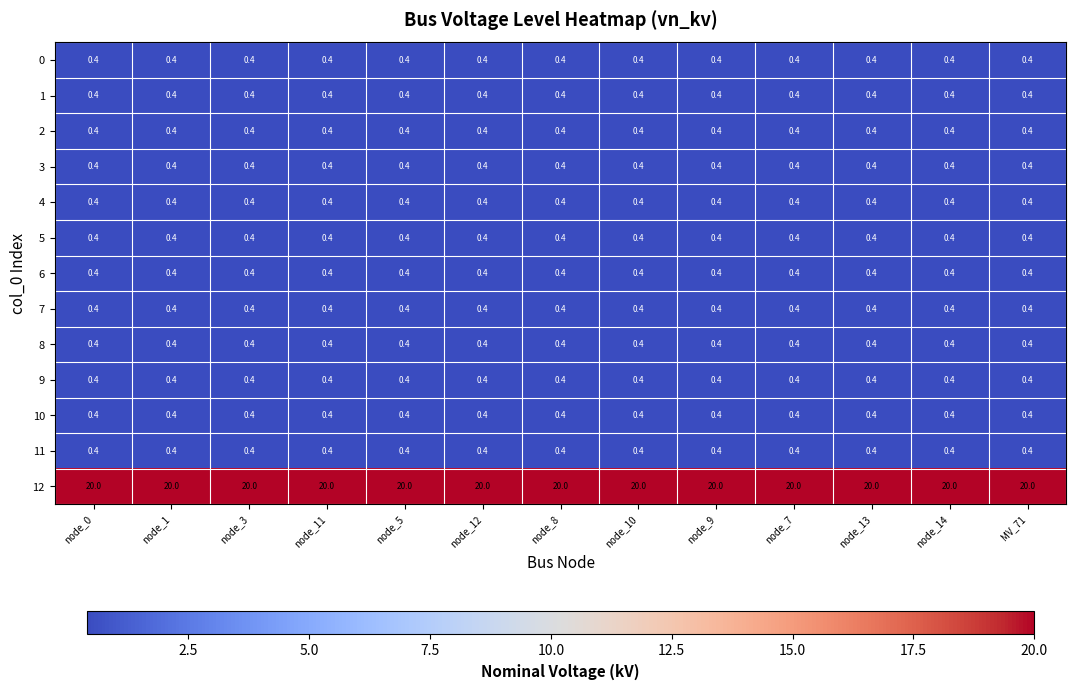

What is the total value across all series at MV_71?

24.8